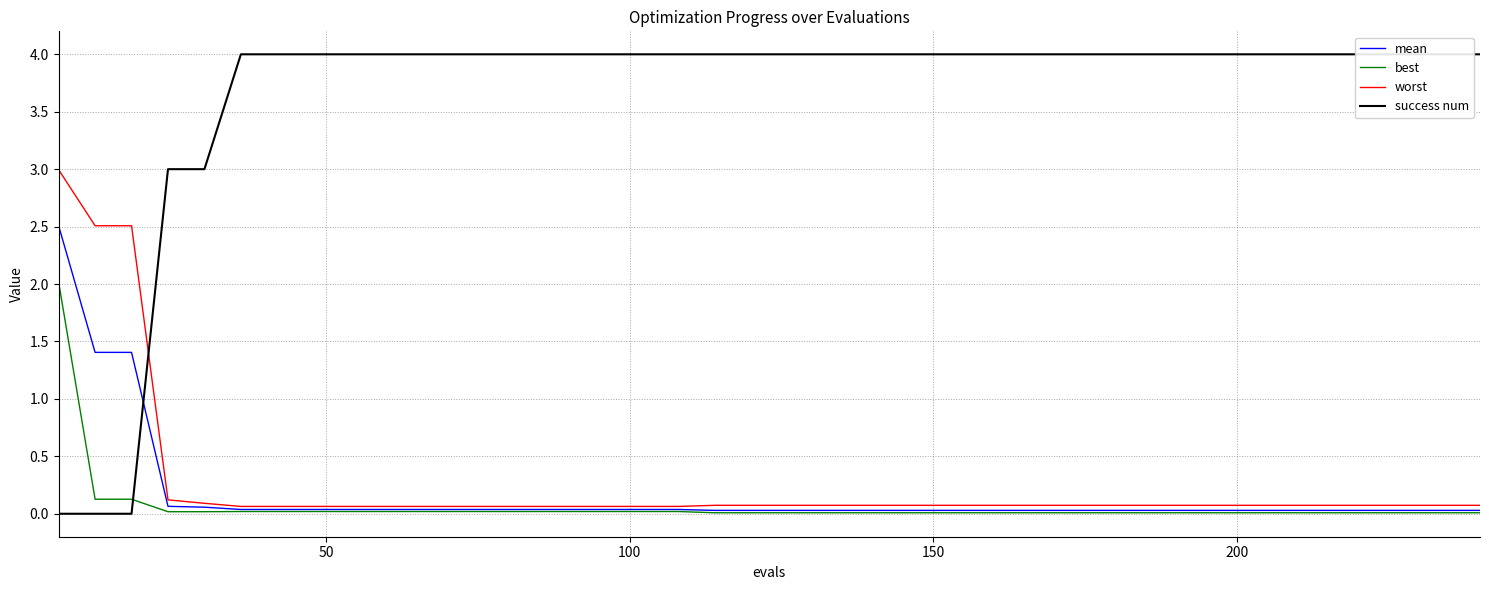

True or false: best and worst intersect in this chart.

False